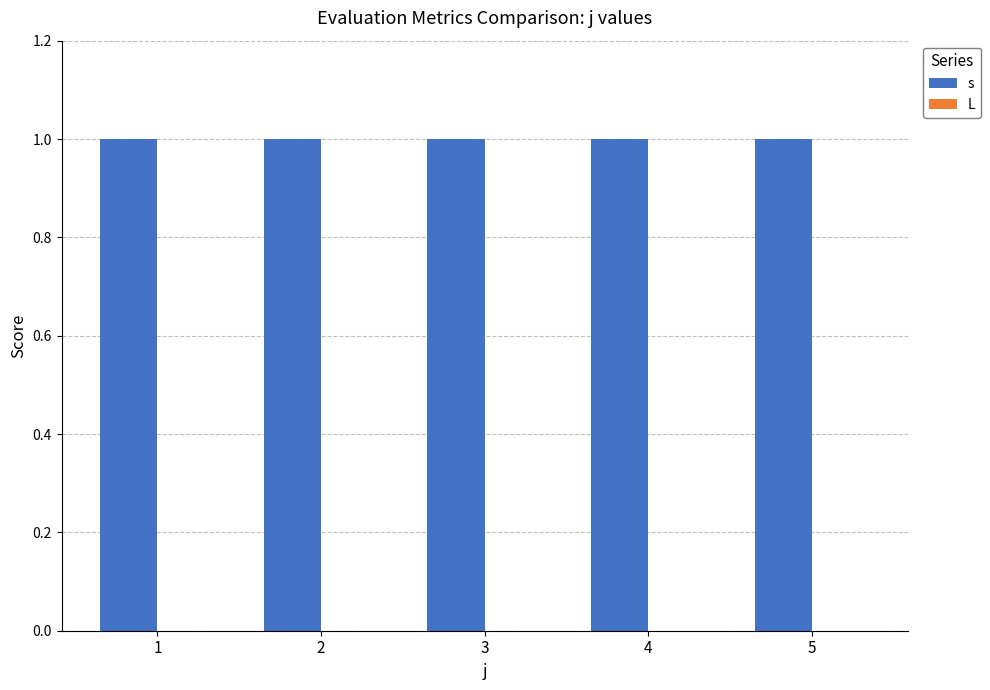

Count the number of data series in this chart.

2